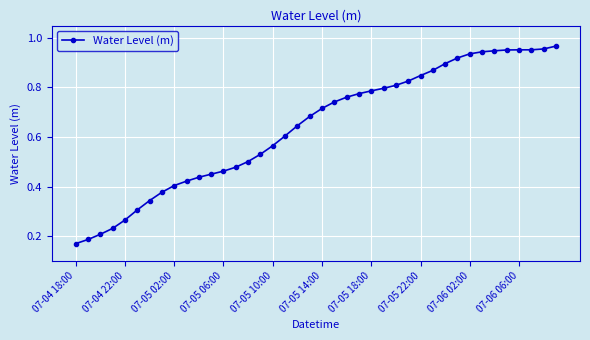

What is the sum of all values?

25.6